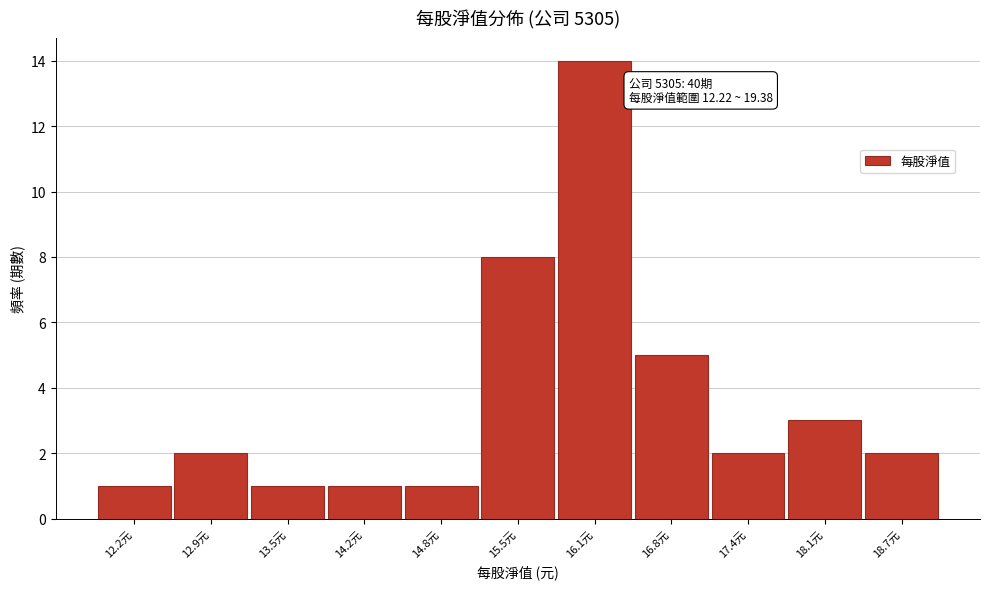

Reading left to right, list all the values displayed in this chart.

12.2元=1	12.9元=2	13.5元=1	14.2元=1	14.8元=1	15.5元=8	16.1元=14	16.8元=5	17.4元=2	18.1元=3	18.7元=2